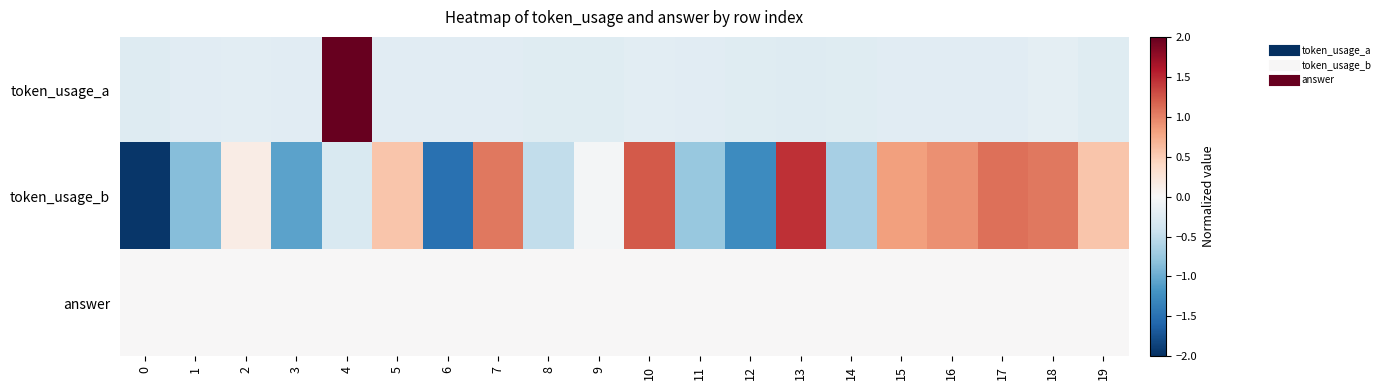

What is the total value across all series at 16?

0.7